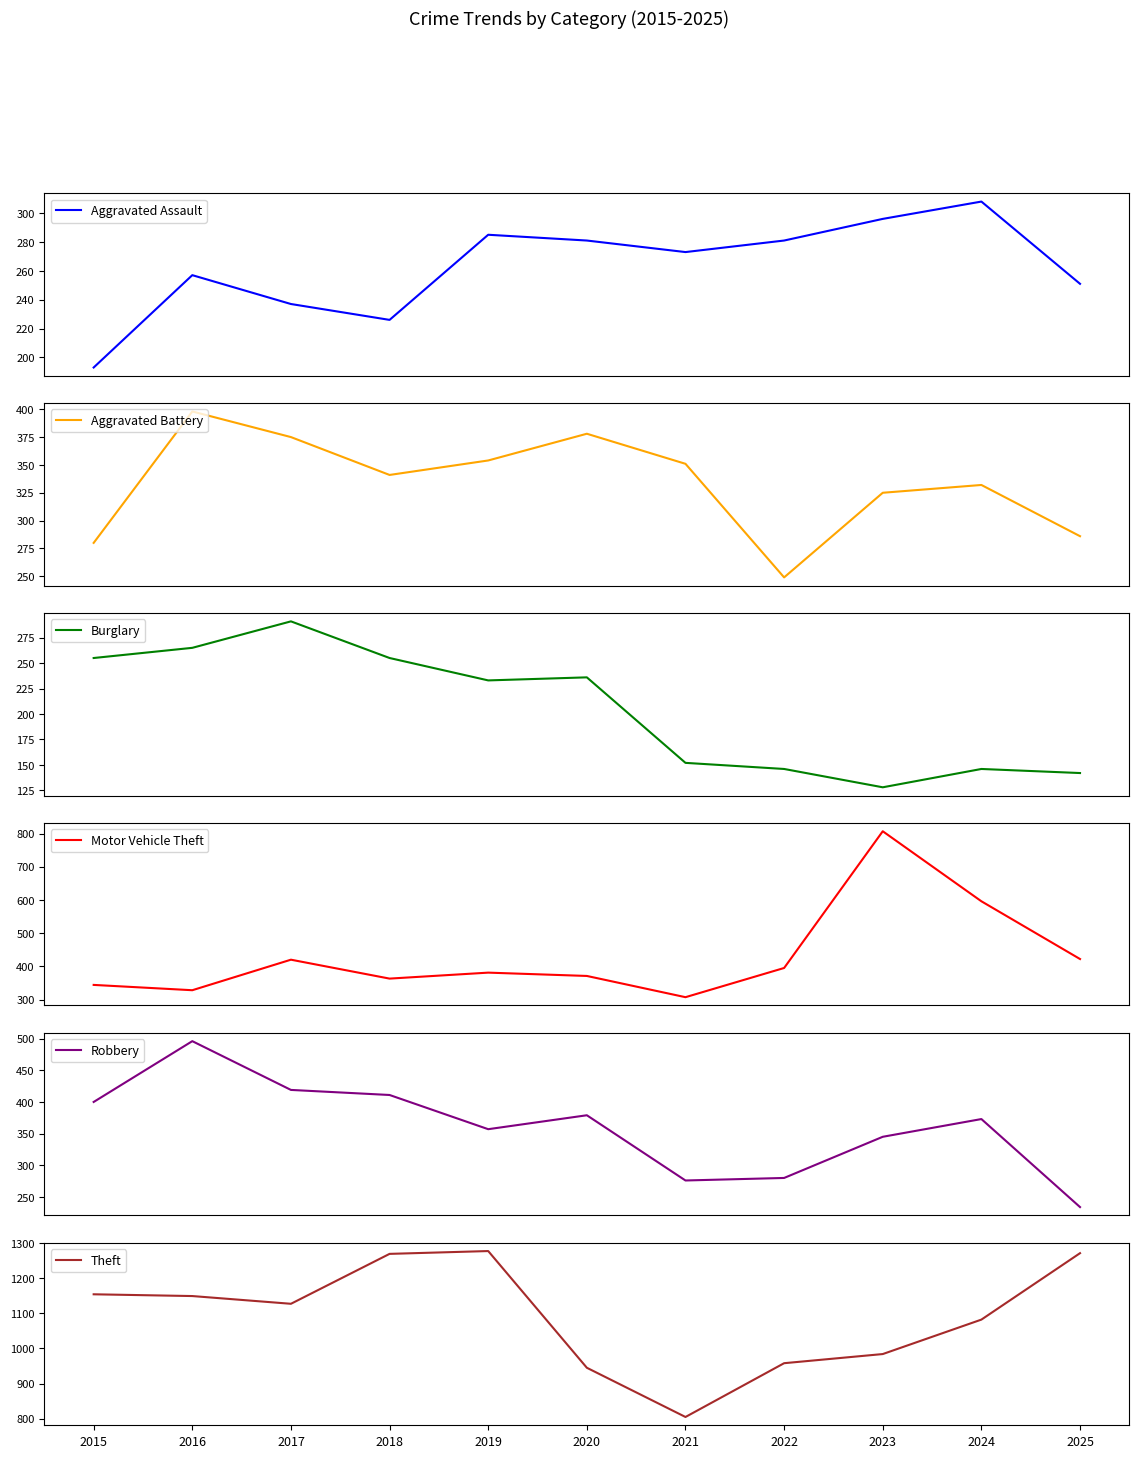

True or false: Burglary and Aggravated Battery intersect in this chart.

False